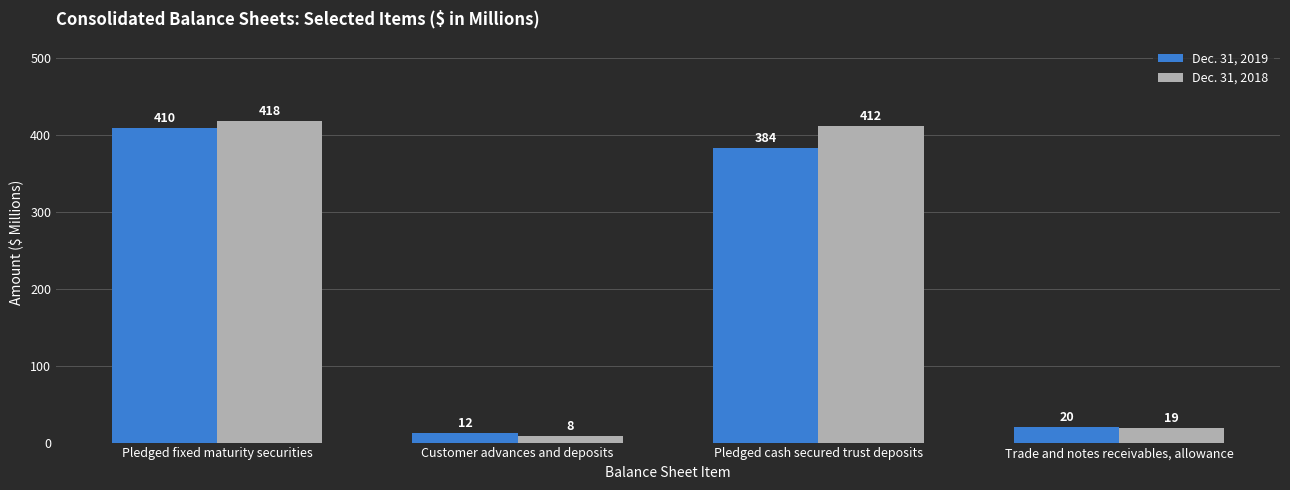

Which series has the widest spread of values?

Dec. 31, 2018